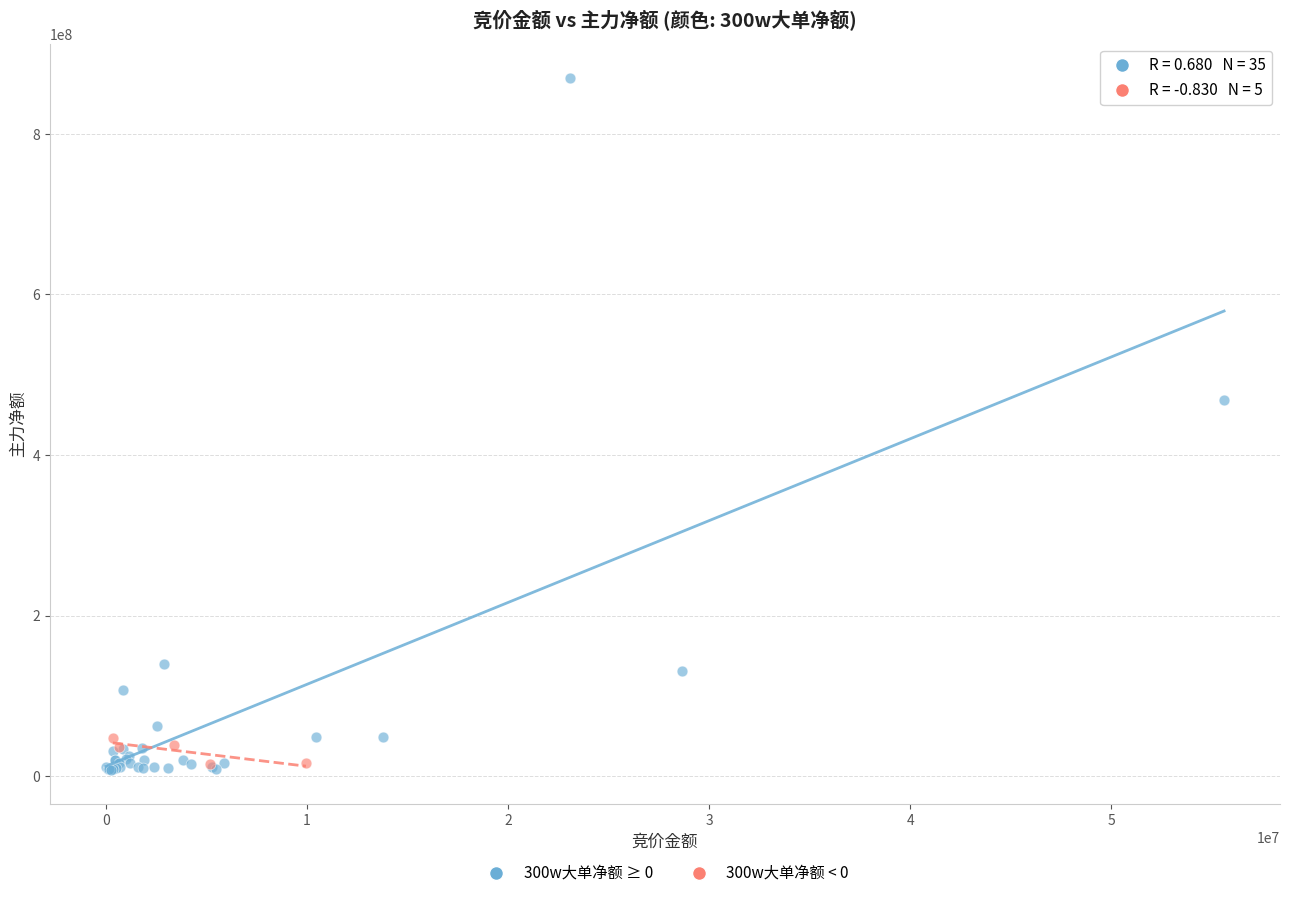

Which series has the widest spread of Y values?

300w大单净额 ≥ 0